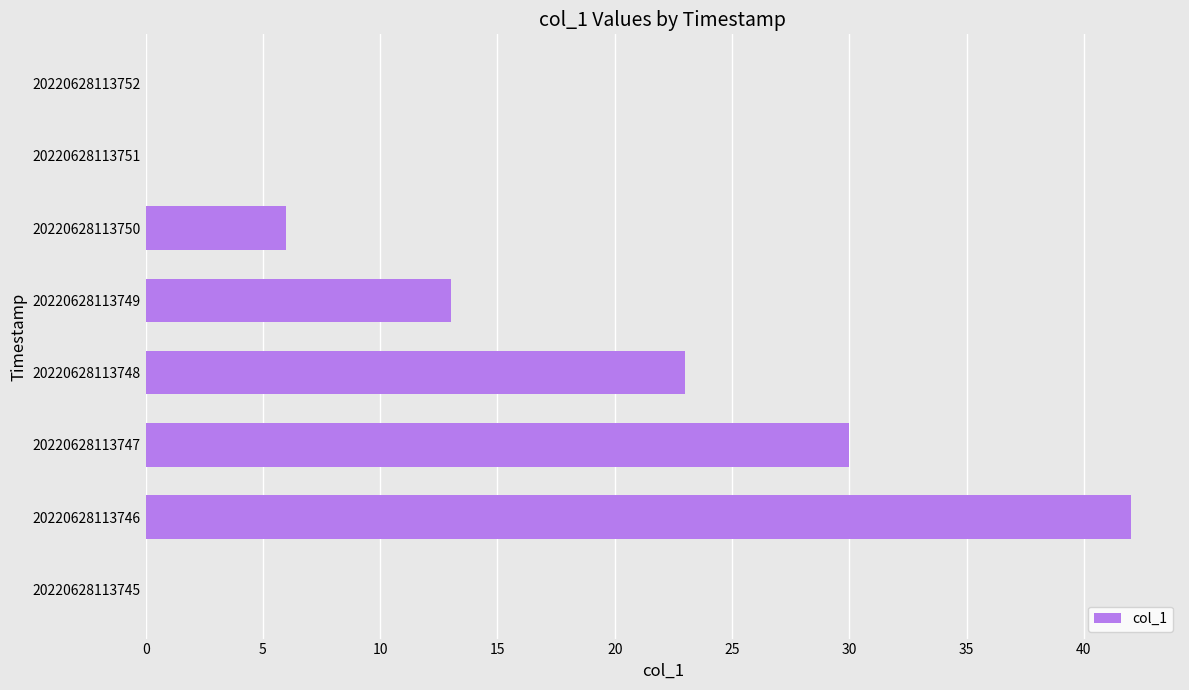

What is the sum of all values?

114